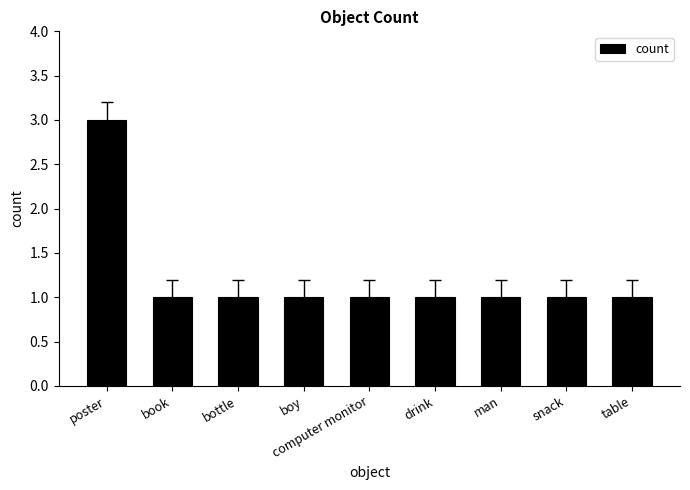

Reading right to left, transcribe all the data shown in this chart.

table=1	snack=1	man=1	drink=1	computer monitor=1	boy=1	bottle=1	book=1	poster=3